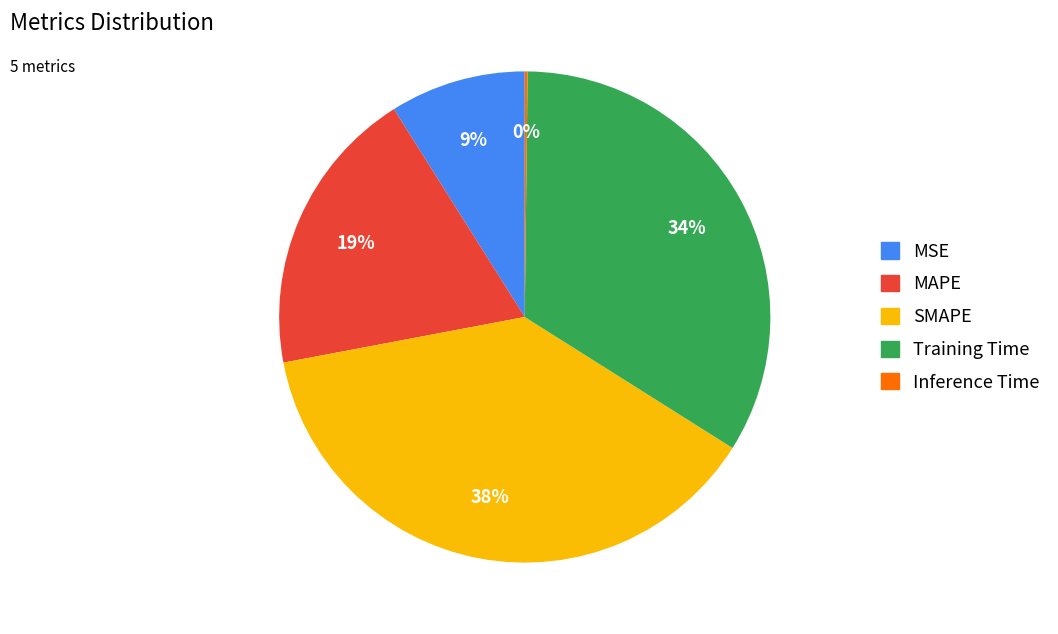

Is the sum of SMAPE and MSE greater than half?

No